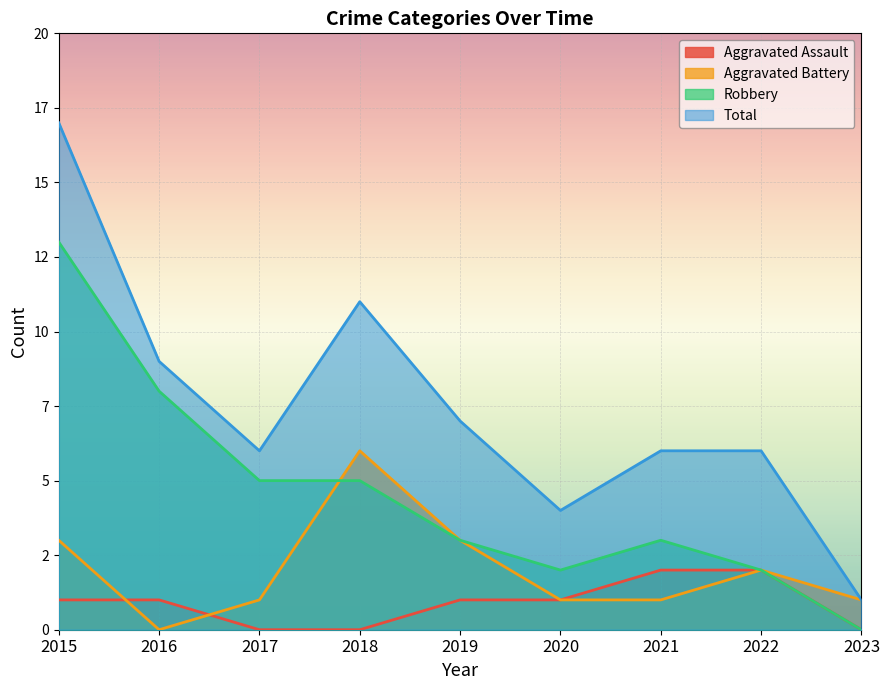

Rank the series by their average value, from lowest to highest.

Aggravated Assault, Aggravated Battery, Robbery, Total